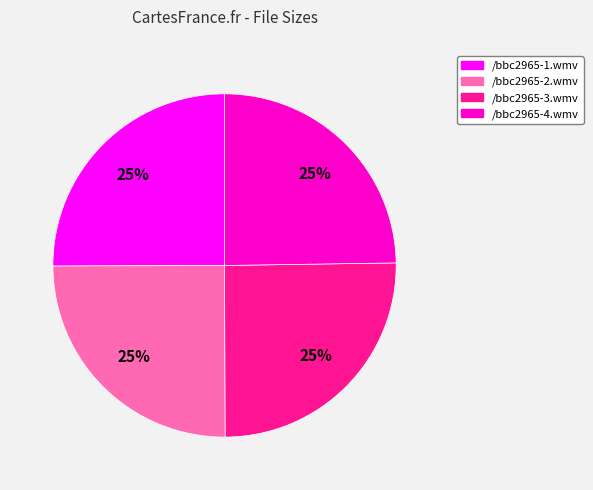

To the nearest percent, what is the average slice percentage?

25%